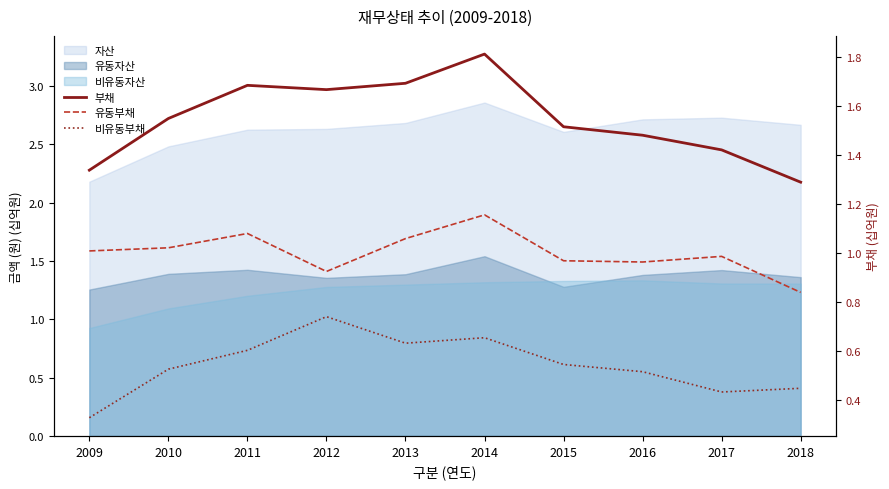

At which label is 부채 closest to 1?

2018